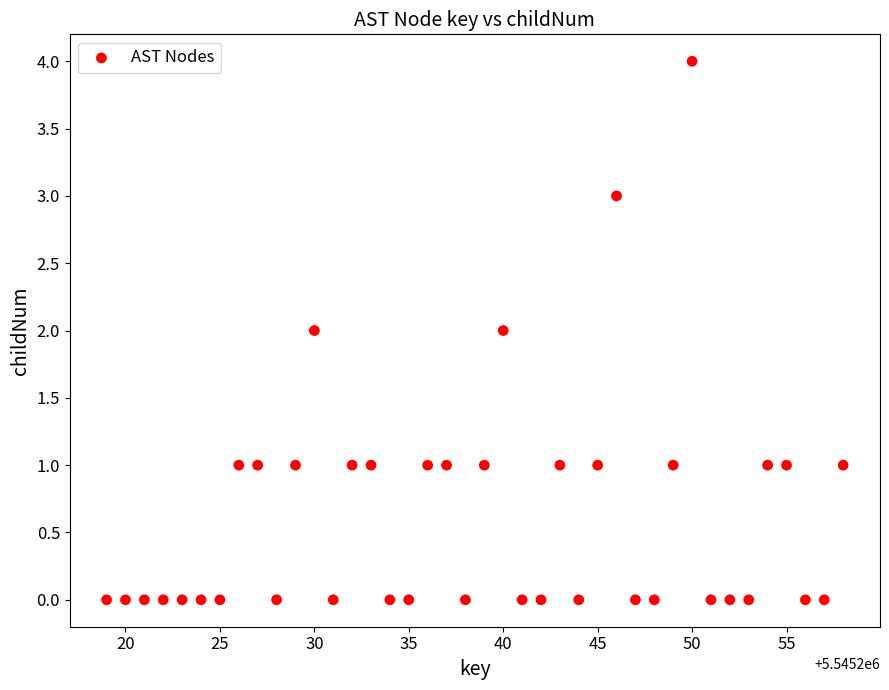

What is the range of X values (max minus min)?

39